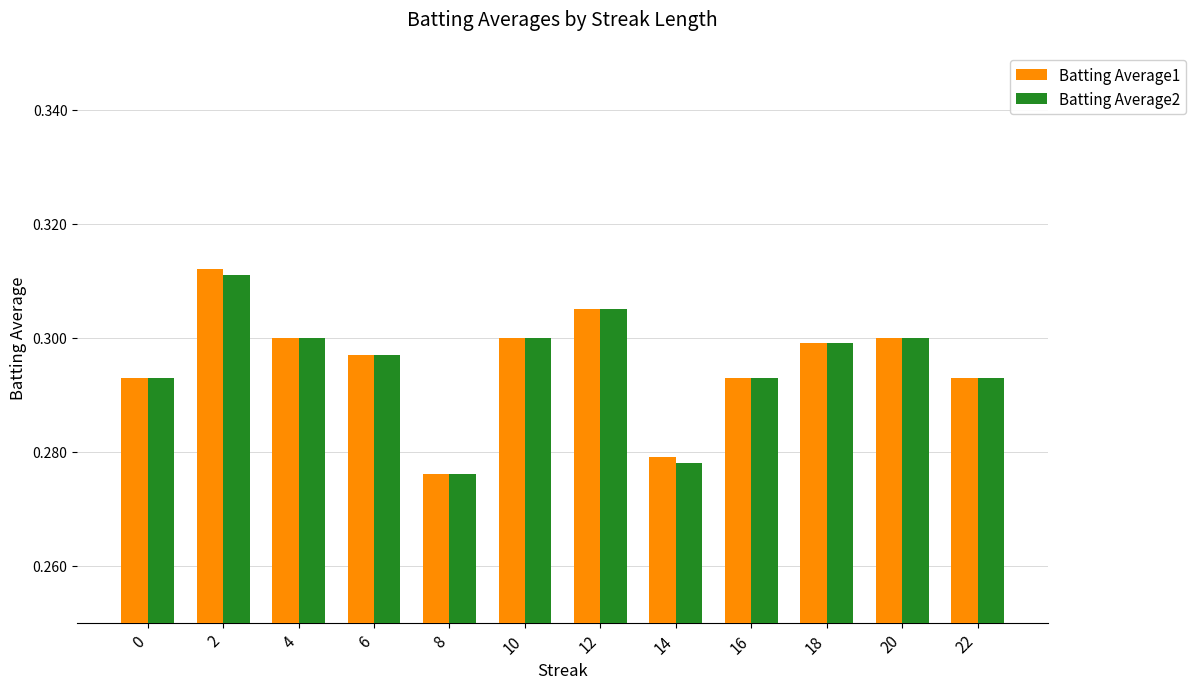

At which label is Batting Average1 closest to 0?

8